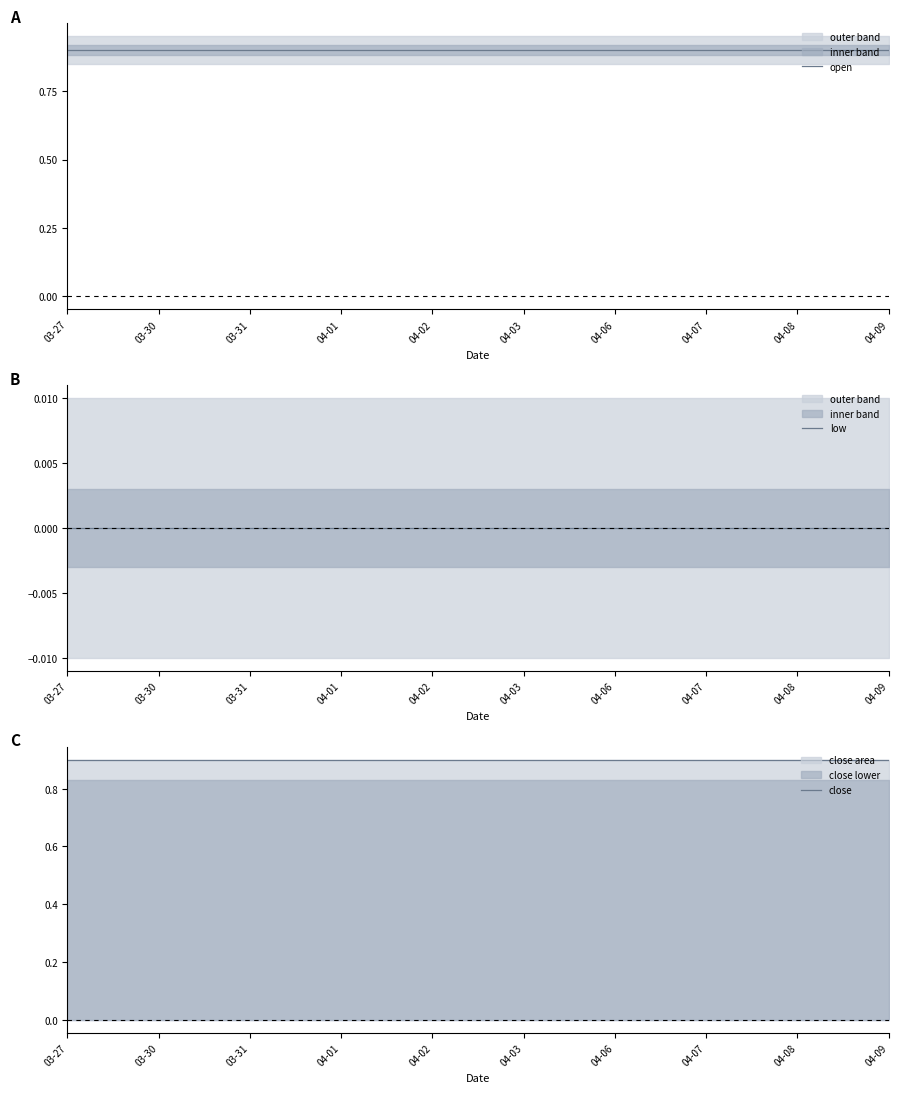

At how many categories does at least one series exceed 0?

10